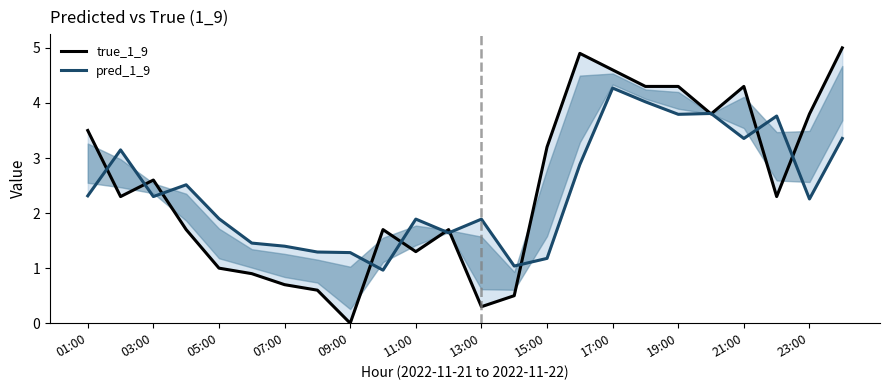

Count the number of categories in the chart.

24